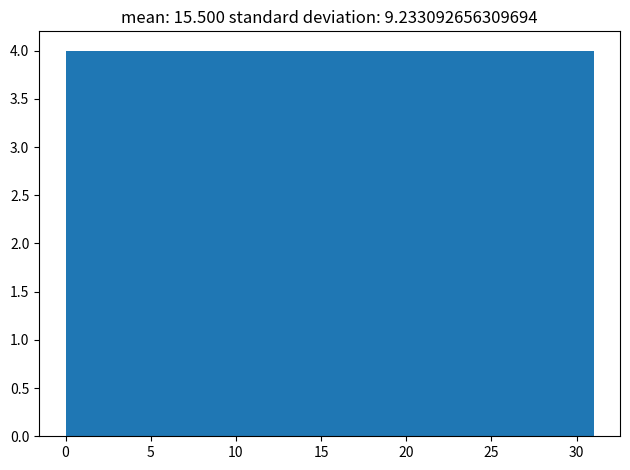

Reading left to right, list every bar in this chart as the range it spans on the x-axis followed by its height. Neither the bar edges nor the heights are printed on the chart, so give them approximately, as read against the axes.

0.0 to 4.0: 4
4.0 to 8.0: 4
8.0 to 11.5: 4
11.5 to 15.5: 4
15.5 to 19.5: 4
19.5 to 23.5: 4
23.5 to 27.0: 4
27.0 to 31.0: 4